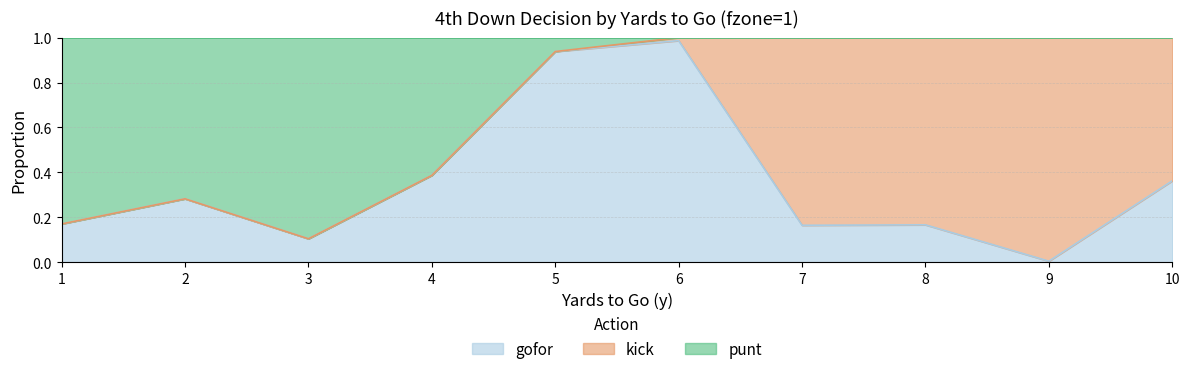

How many interior local peaks does the gofor series have?

3